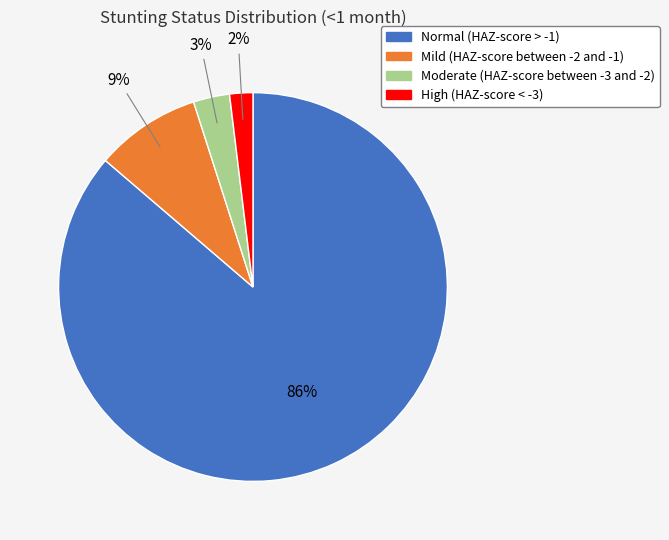

To the nearest percent, what portion does Moderate (HAZ-score between -3 and -2) represent?

3%